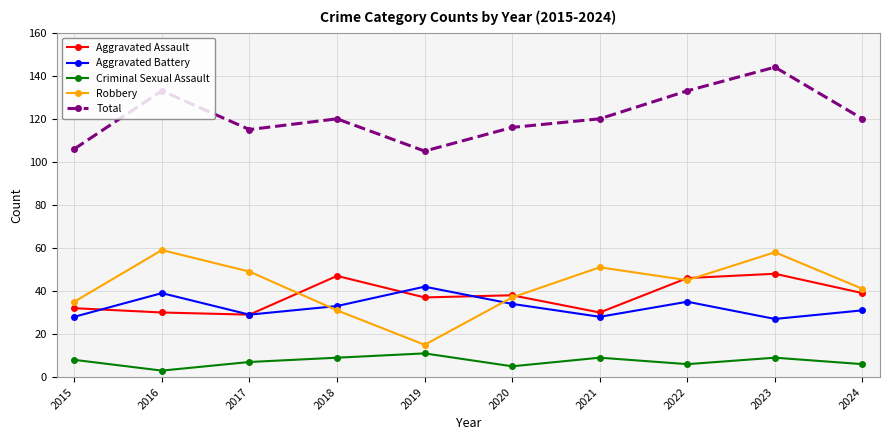

What is the difference between the highest and lowest values at 2021?

111